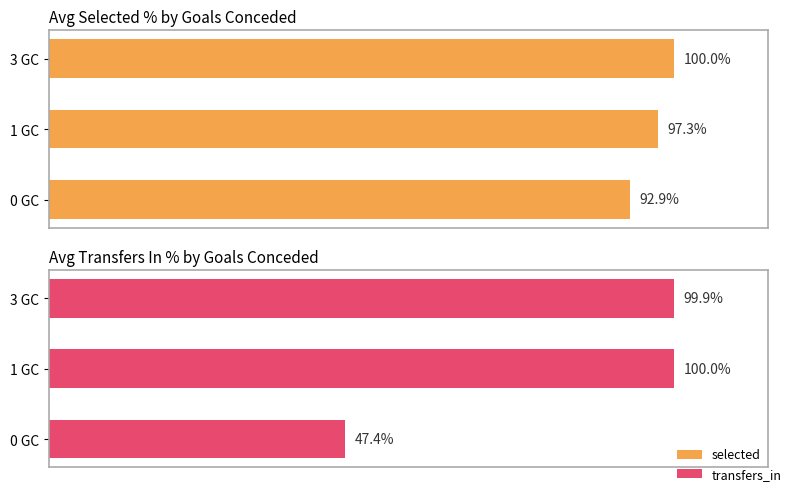

Does the chart contain any negative values?

No